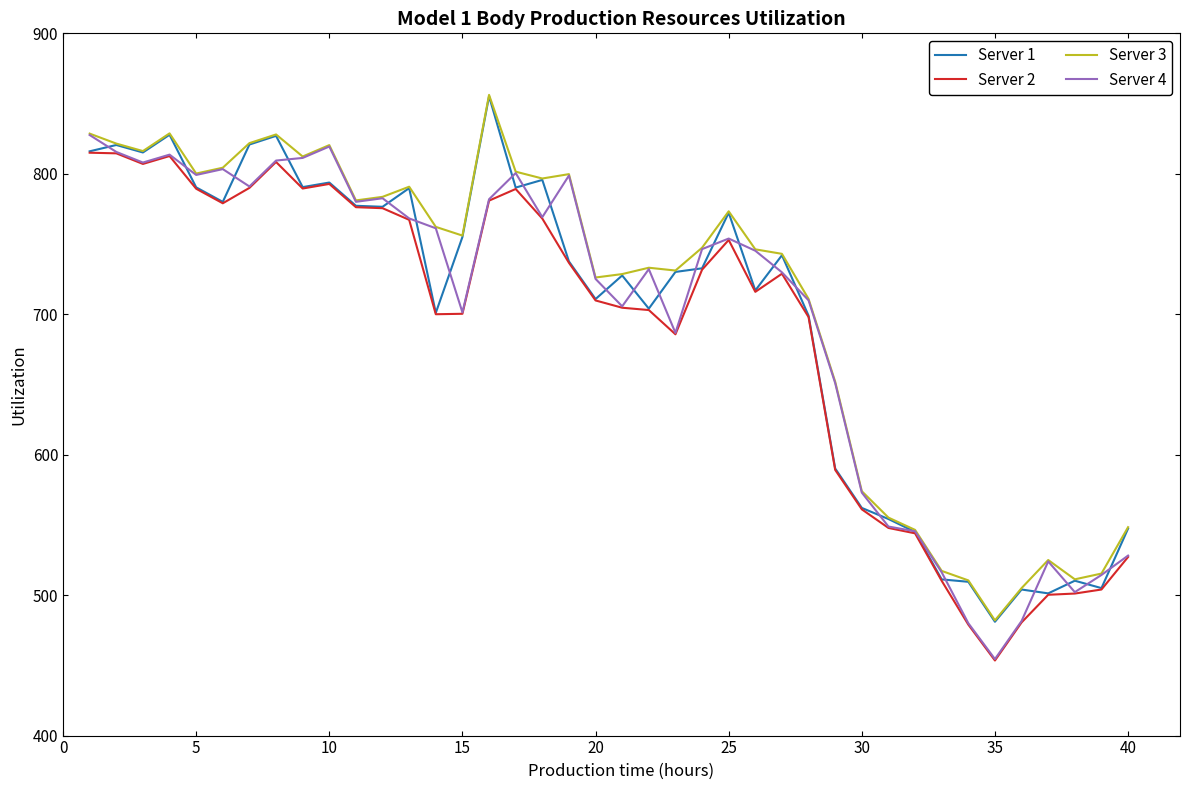

What is the highest value of the Server 3 series?

856.2